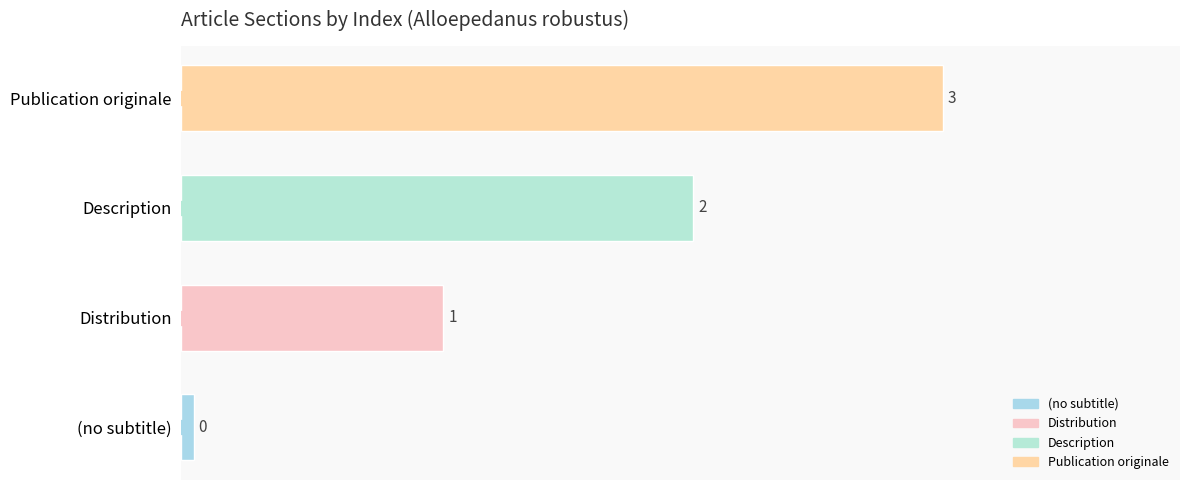

The chart shows a value of 4 at Publication originale. True or false?

False